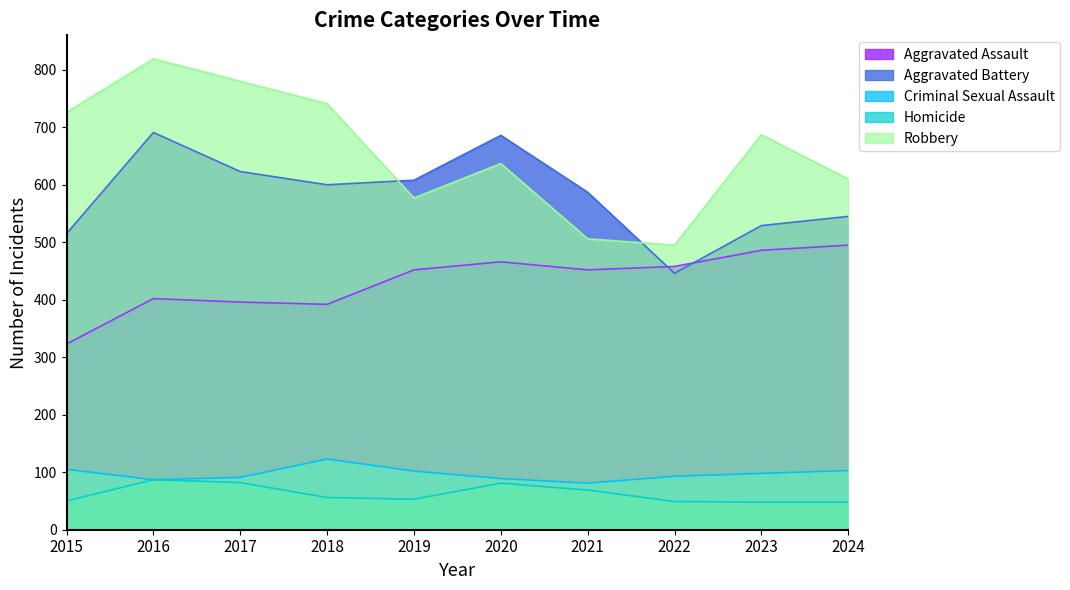

The value of Homicide at 2017 is 45. True or false?

False